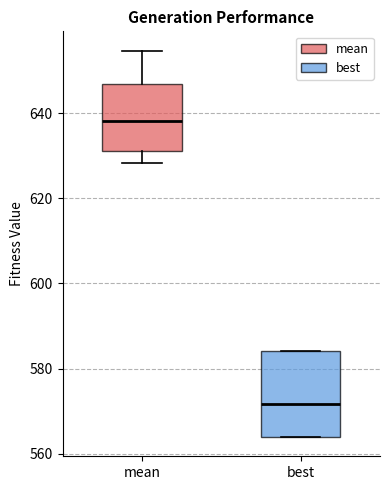

Comparing the boxes themselves (not the whiskers), which one is the tallest?

best